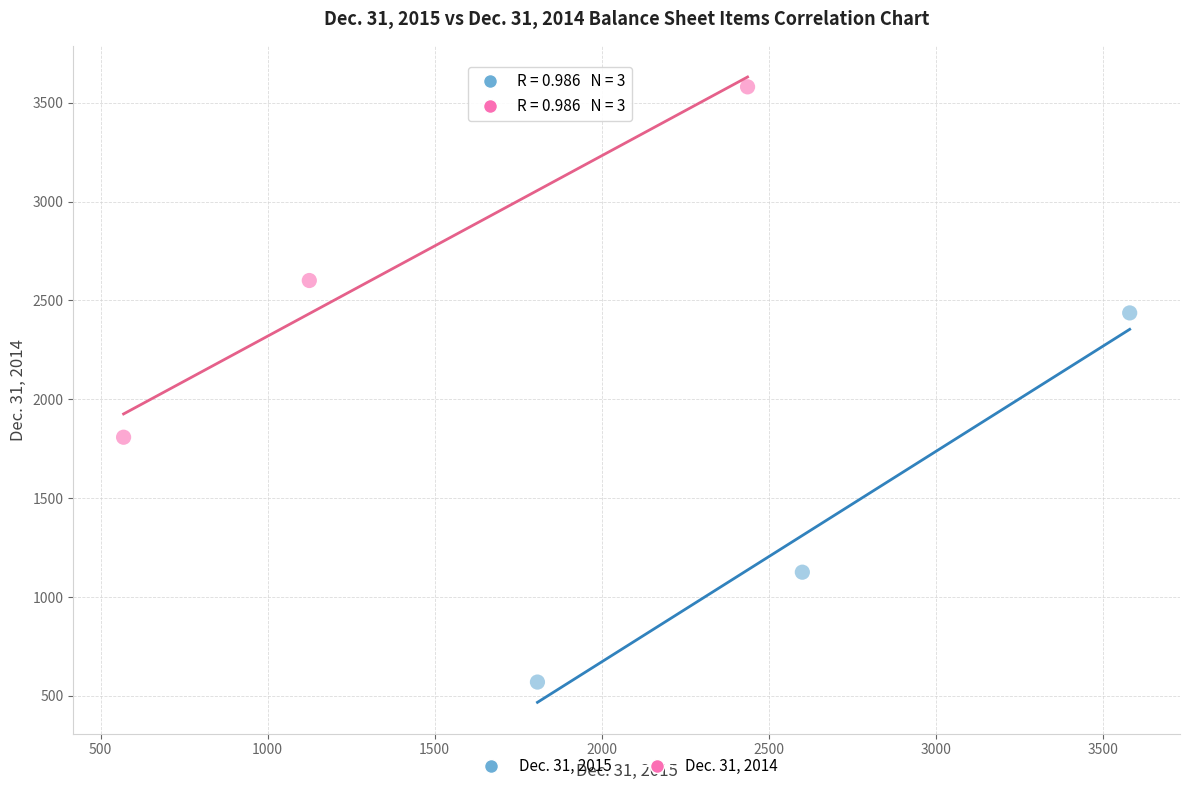

Which series has the largest Y range (max minus min)?

Dec. 31, 2015